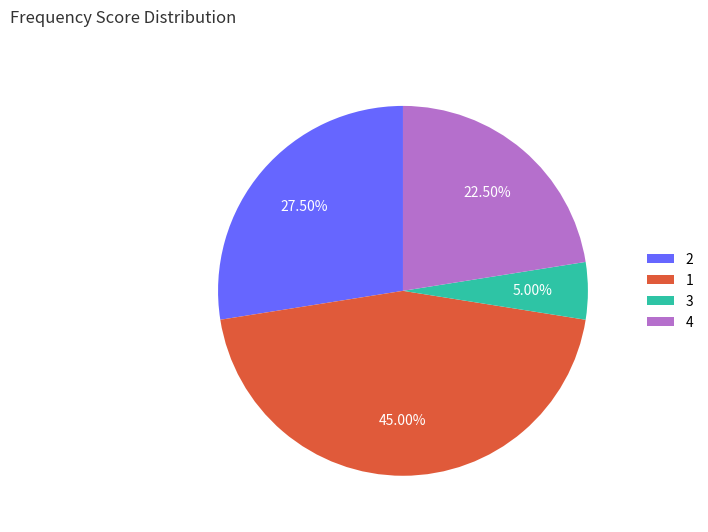

Is there a majority slice in this chart?

No